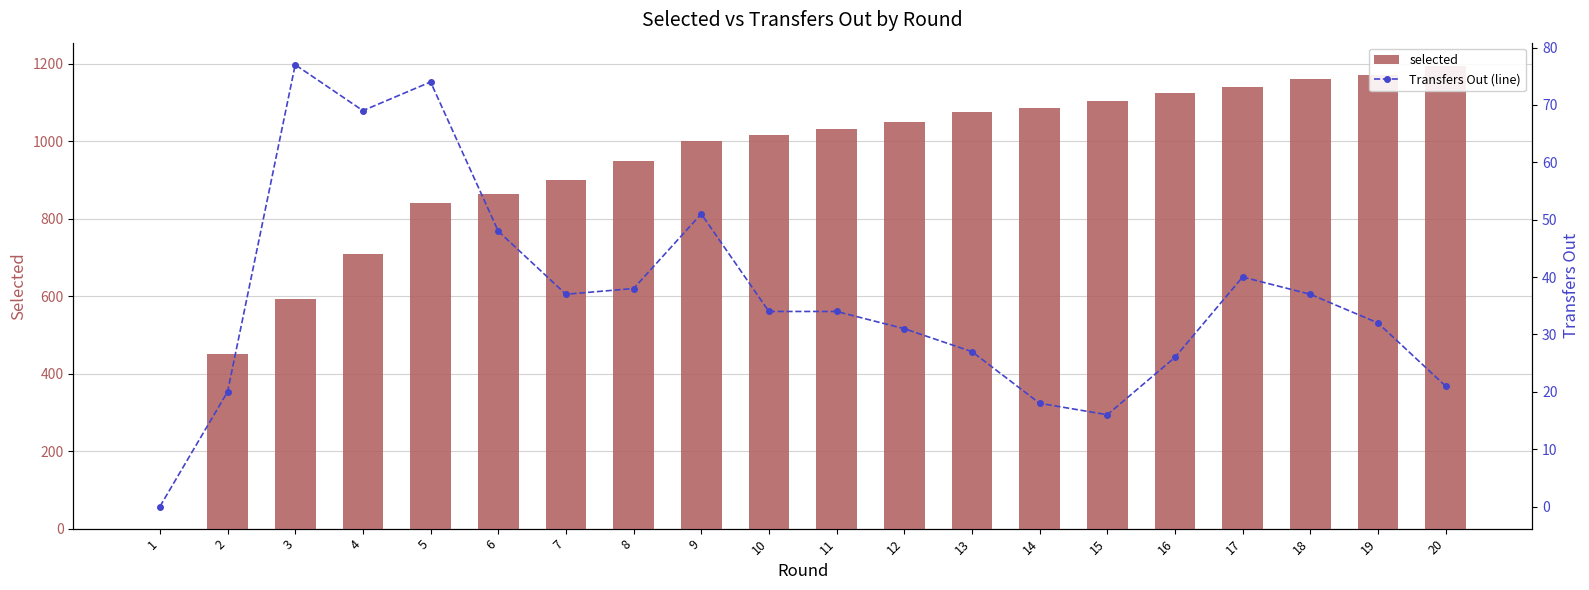

What is the difference between the Transfers Out (line) values at 12 and 3?

46